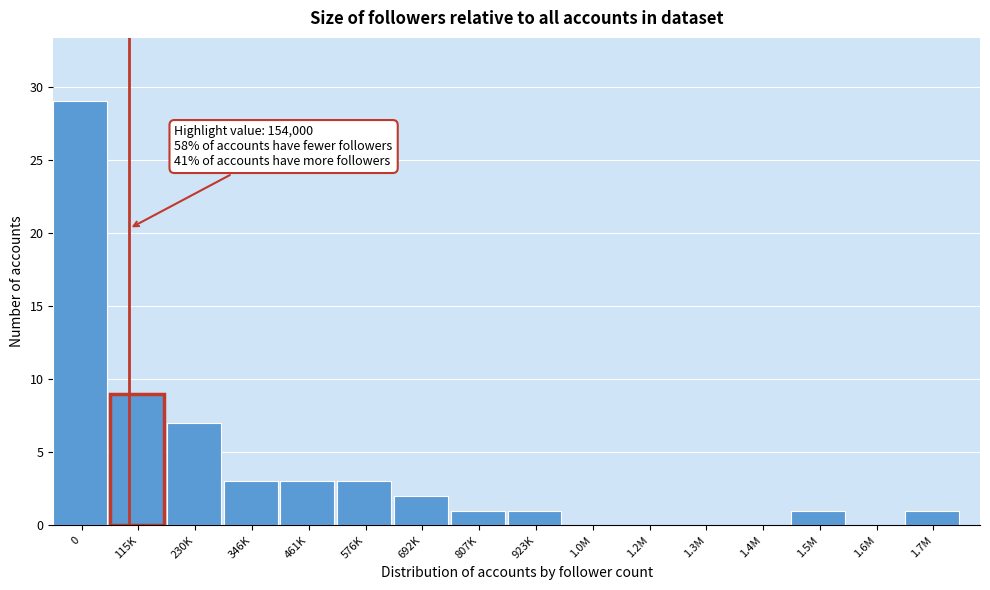

Reading right to left, transcribe all the data shown in this chart.

1.7M=1	1.6M=0	1.5M=1	1.4M=0	1.3M=0	1.2M=0	1.0M=0	923K=1	807K=1	692K=2	576K=3	461K=3	346K=3	230K=7	115K=9	0=29